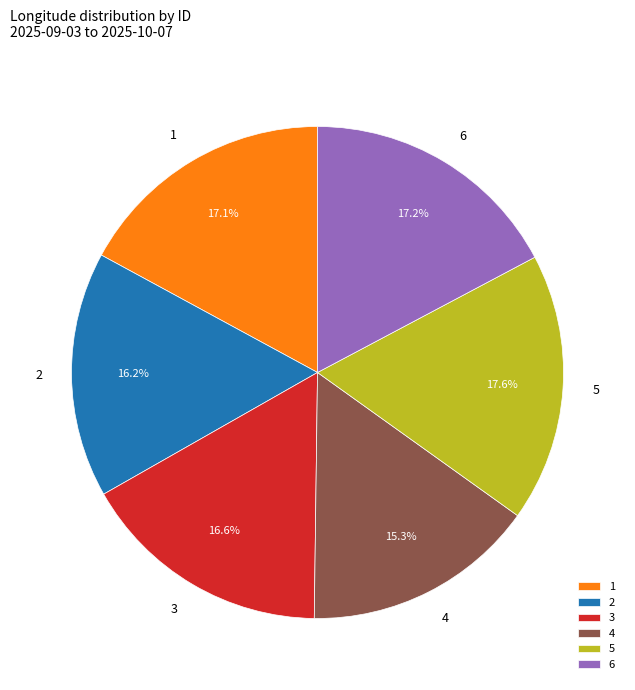

How many slices are in this pie chart?

6